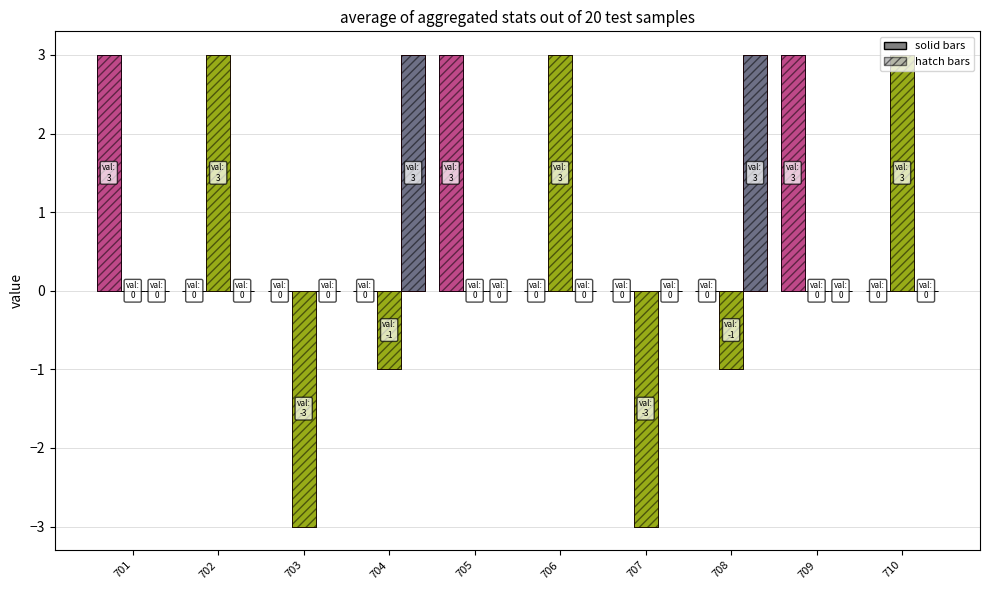

What is the greatest value displayed?

3